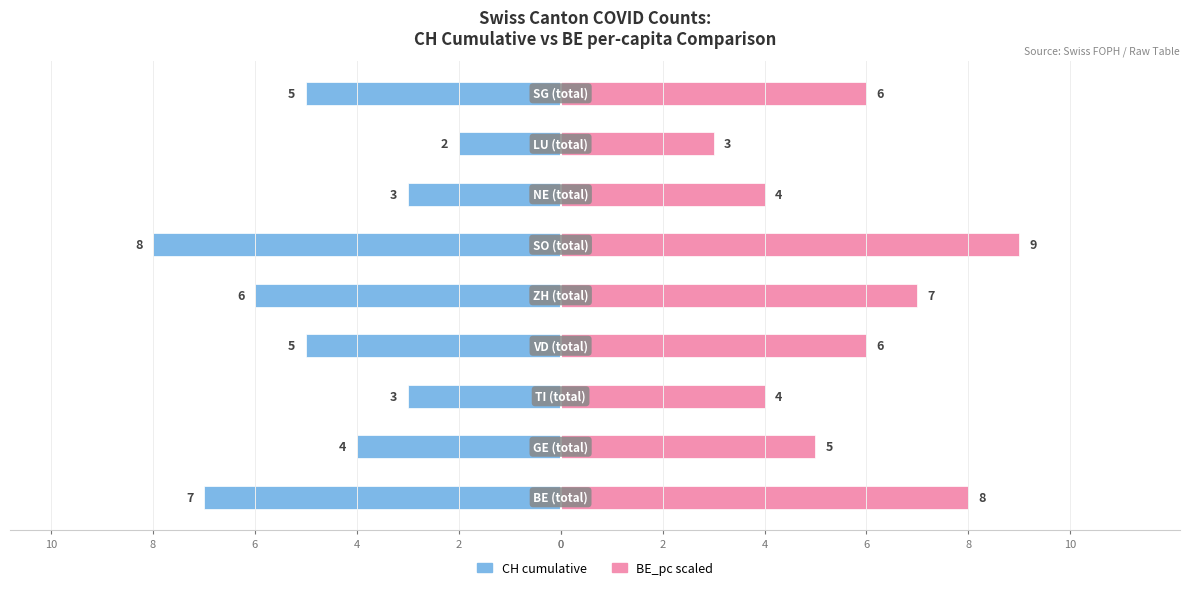

Which has a higher value, 8 or 0?

8